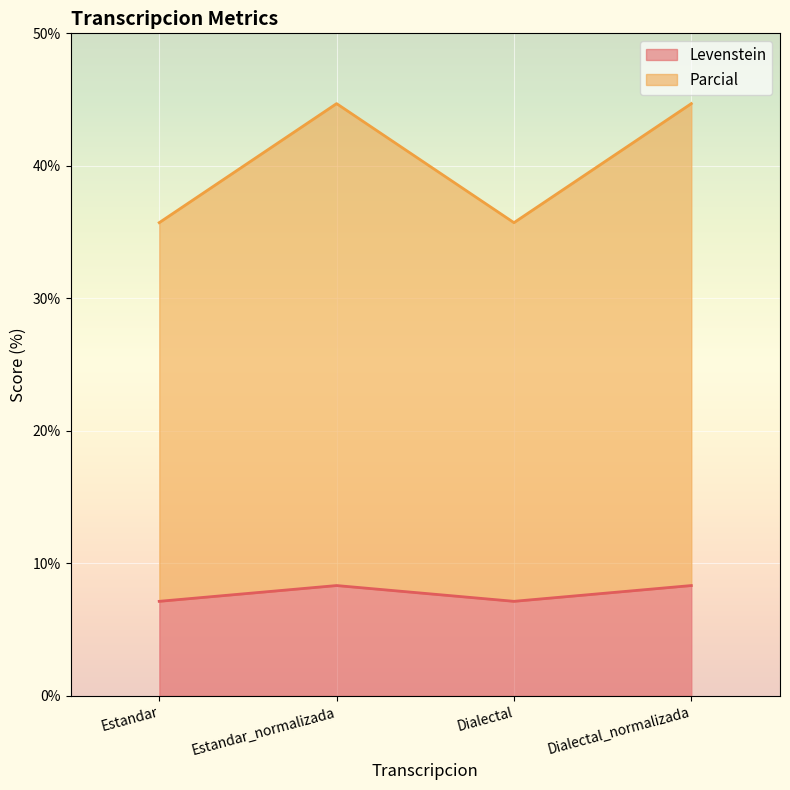

At which category does Levenstein reach its first local peak?

Estandar_normalizada